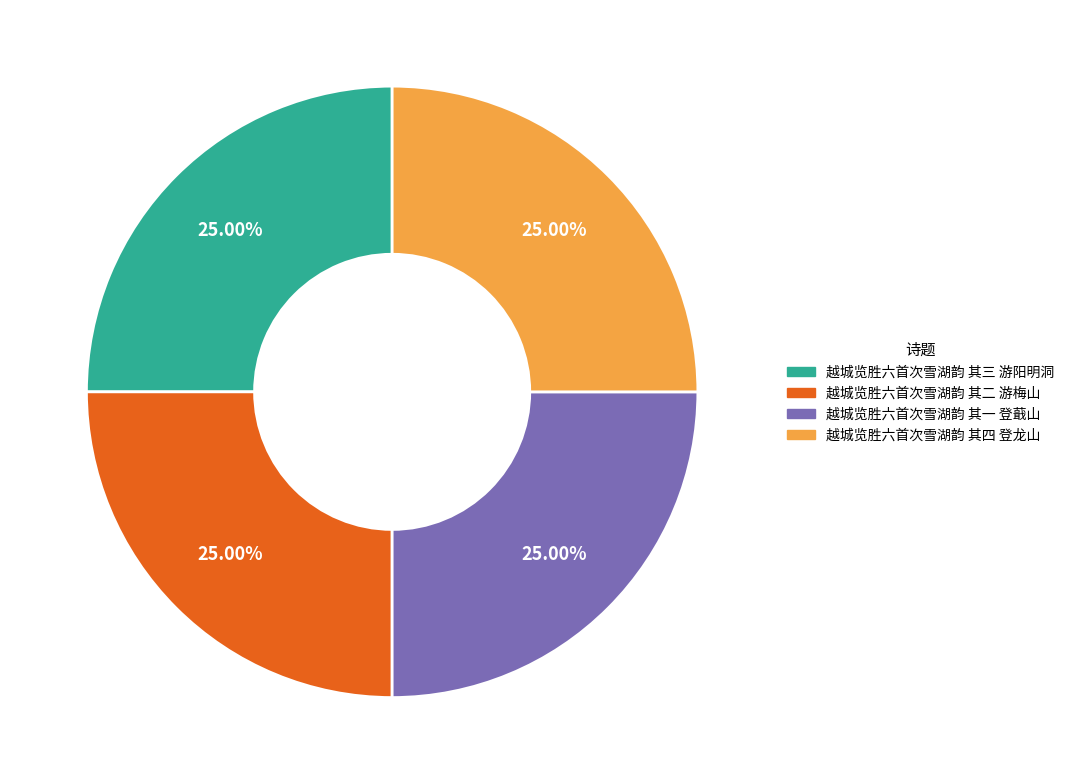

Is it true that 越城览胜六首次雪湖韵 其三 游阳明洞 is 30% of the pie?

False